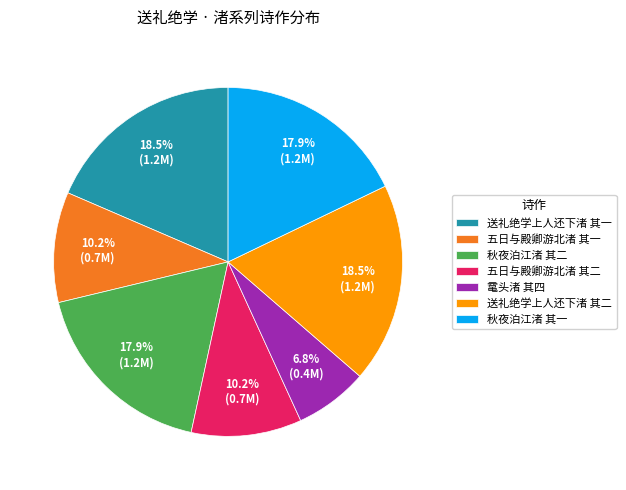

To the nearest percent, what is the difference between the 送礼绝学上人还下渚 其一 and 秋夜泊江渚 其二 slice percentages?

1%